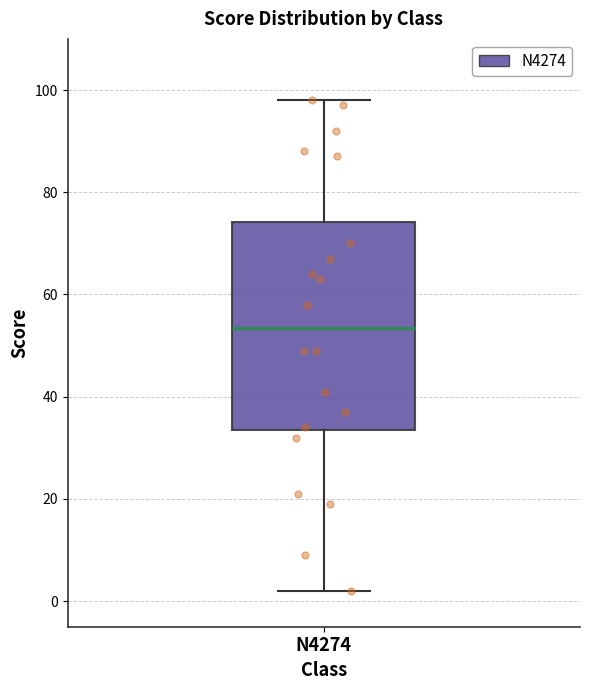

Transcribe this box plot: give where the median line is, the range the box spans, and where the two whiskers end, as read against the y-axis. The values are not printed on the chart, so give them approximately, as read against the axis.

median 54, box 34 to 74, whiskers 2 to 98